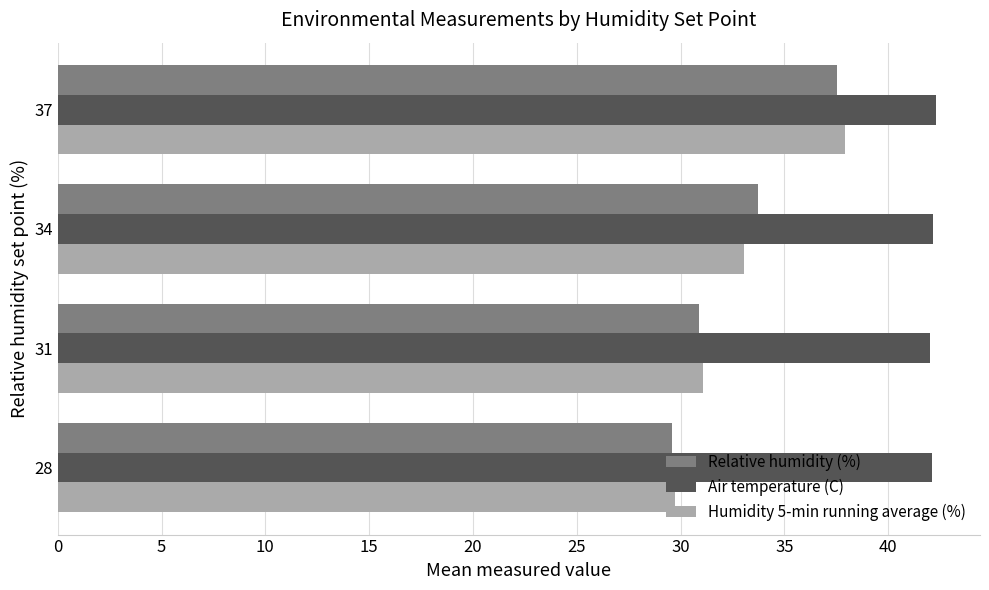

Rank the categories by Relative humidity (%) value from highest to lowest.

37, 34, 31, 28